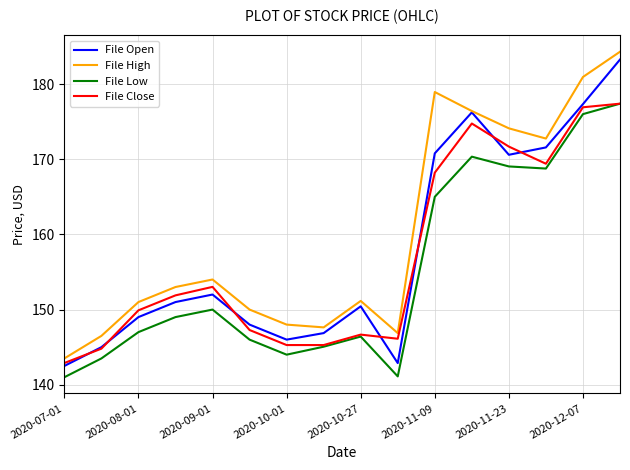

What is the average value of the File Close series?

157.0